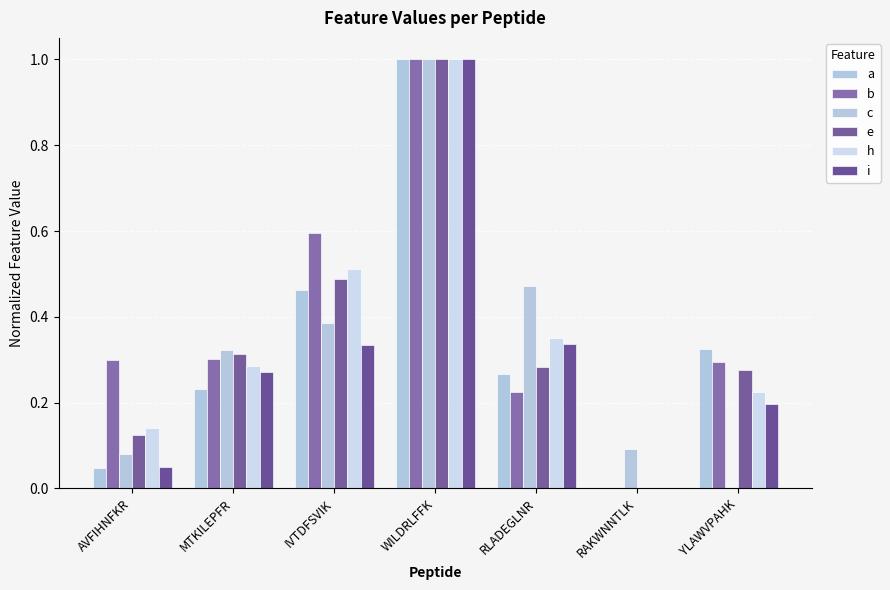

Which series has the largest total across all categories?

b